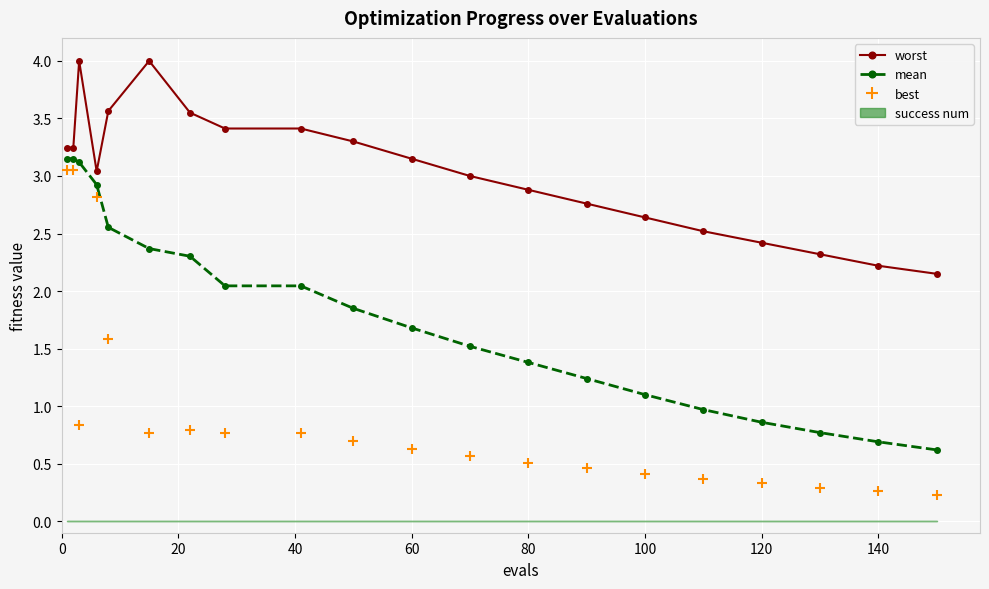

The value of best at 60 is 0.6. True or false?

True